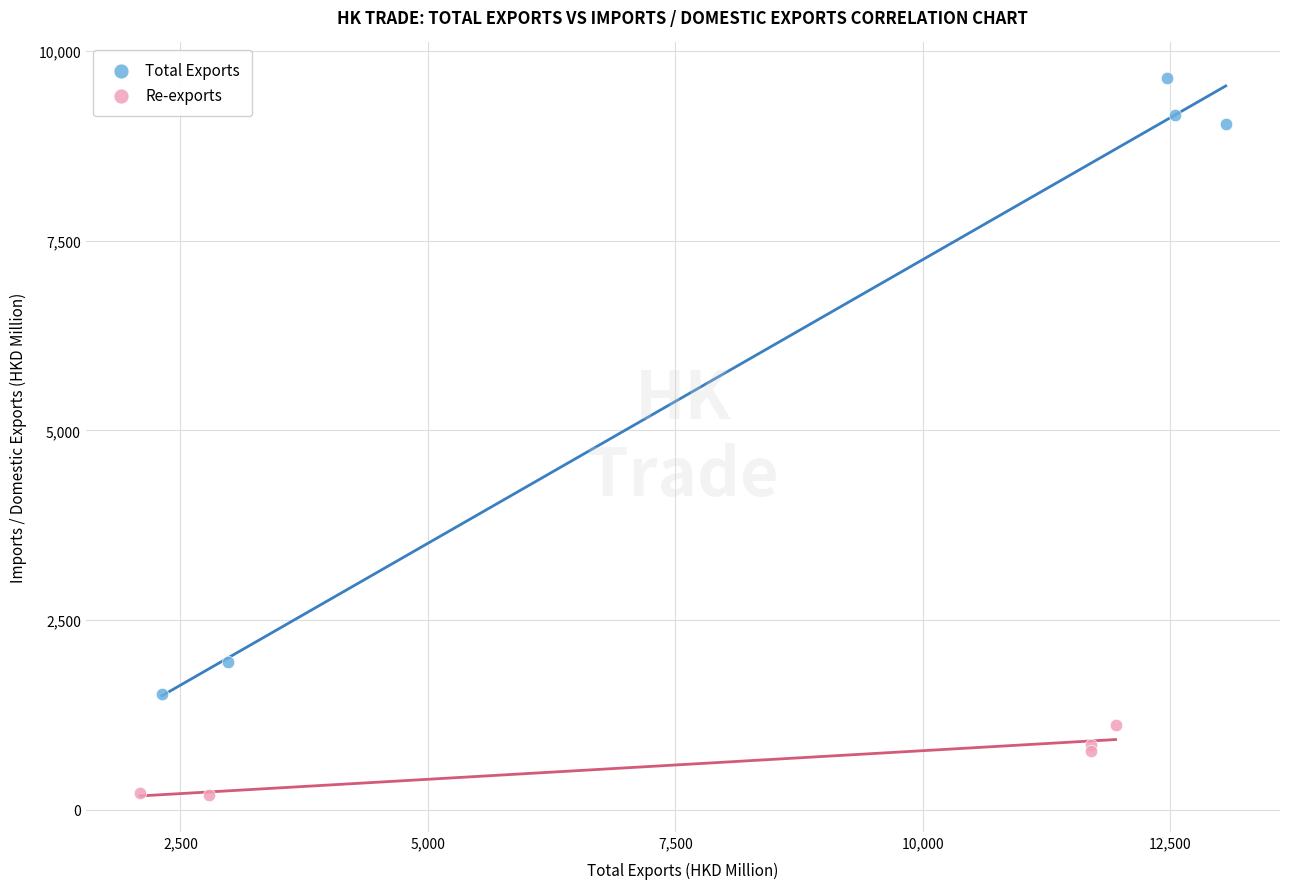

Which series contains the highest Y value?

Total Exports